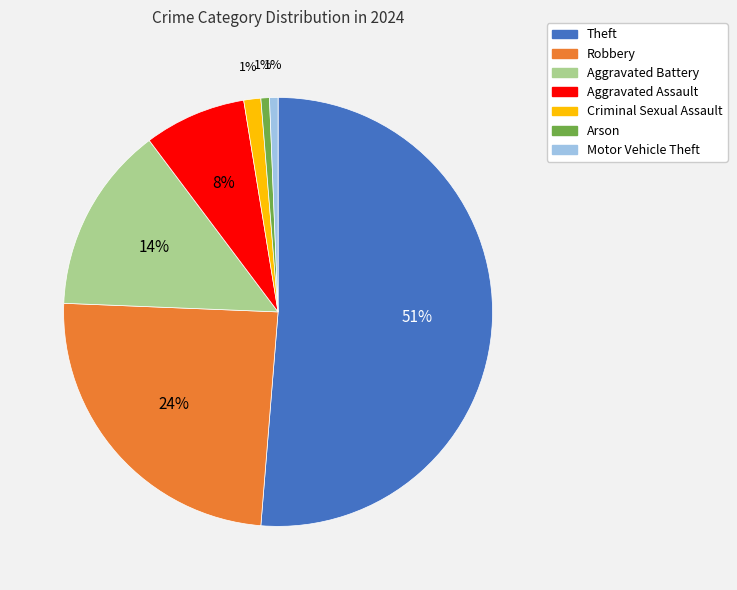

What is the majority slice?

Theft